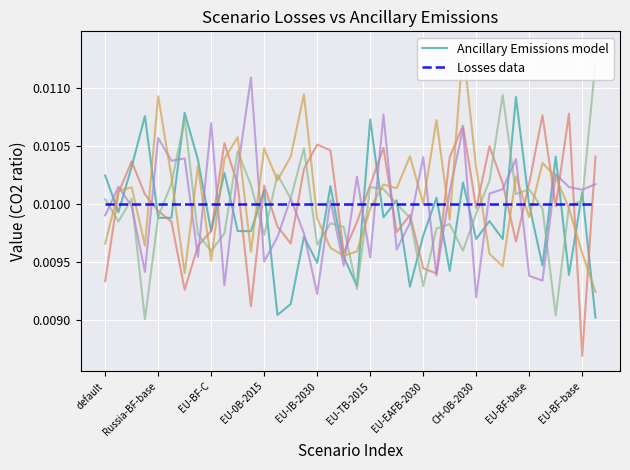

At which label does Losses data reach its peak?

default